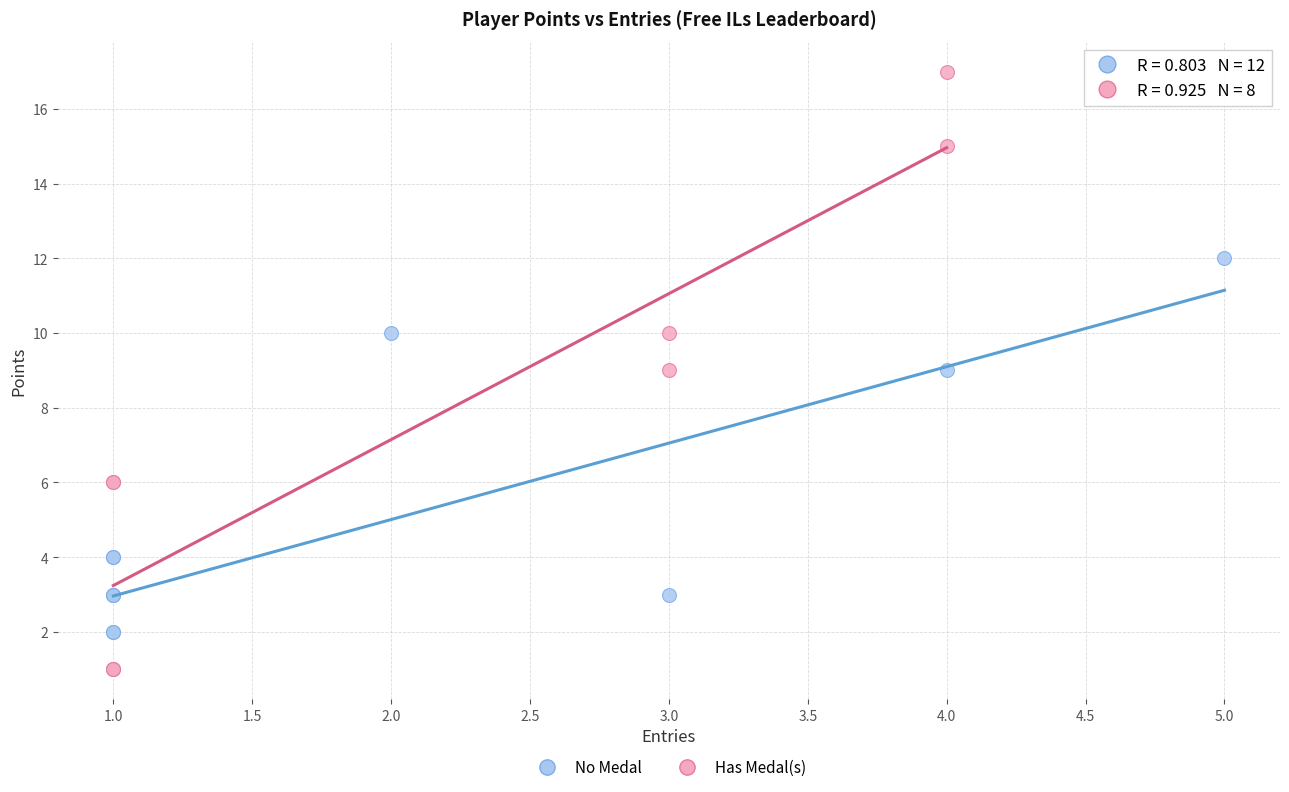

What are all the series names shown in the legend?

No Medal, Has Medal(s)